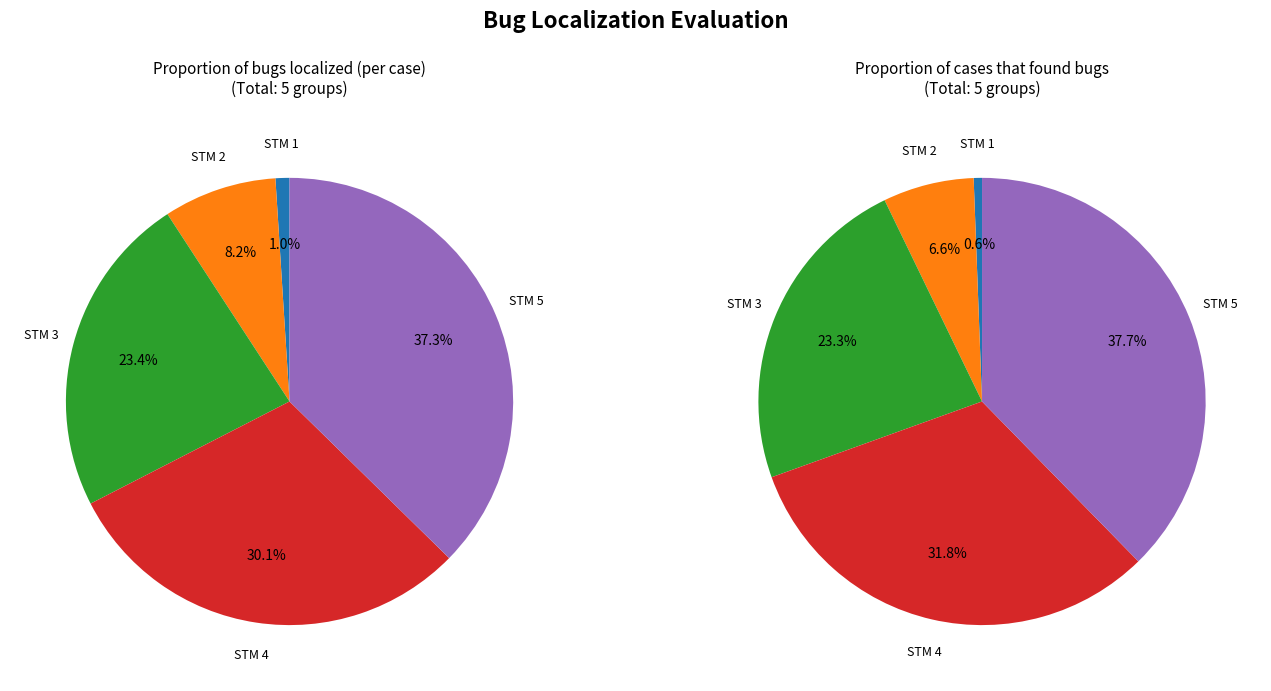

Between 4 and 3, which is larger?

4